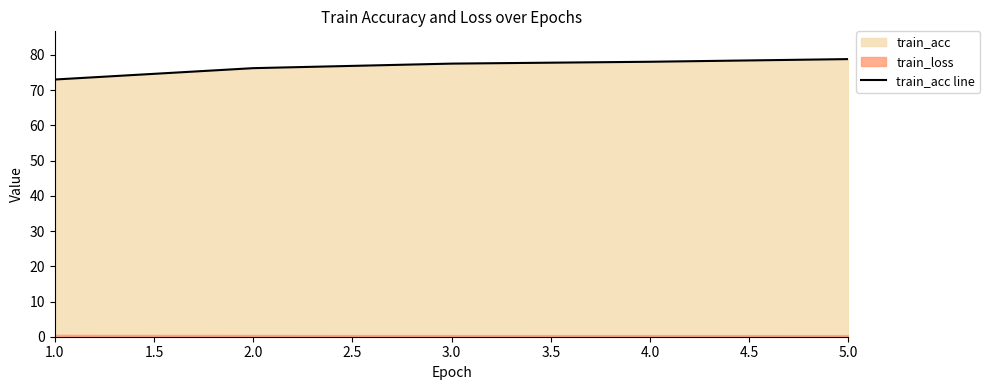

What is the maximum value for train_acc line?

78.8